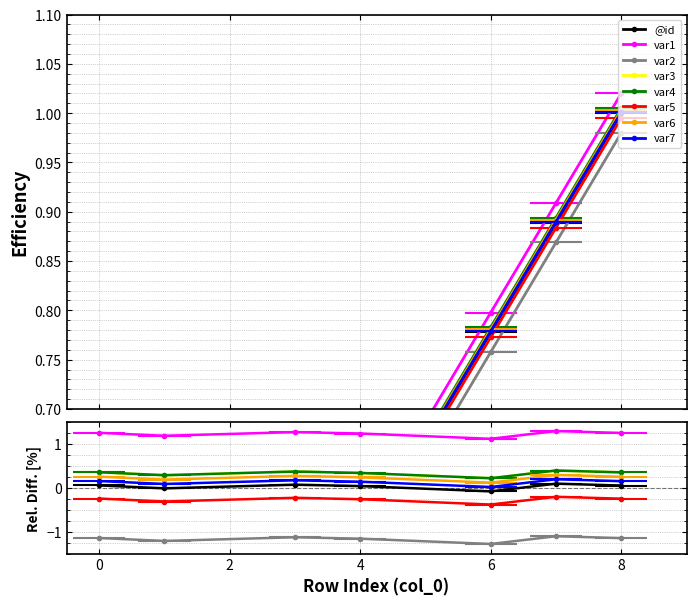

List the labels in order of value, largest first.

8, 7, 6, 4, 3, 1, 0